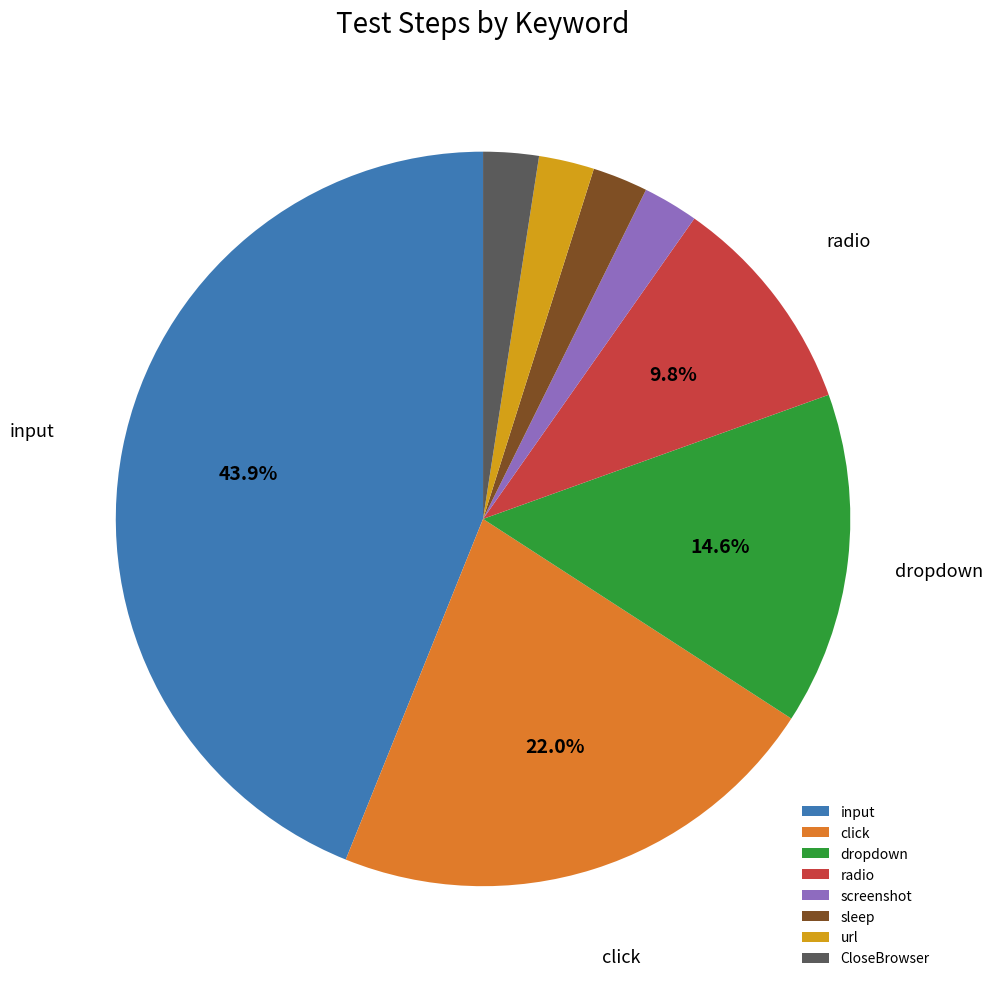

Is the sum of click and dropdown greater than half?

No